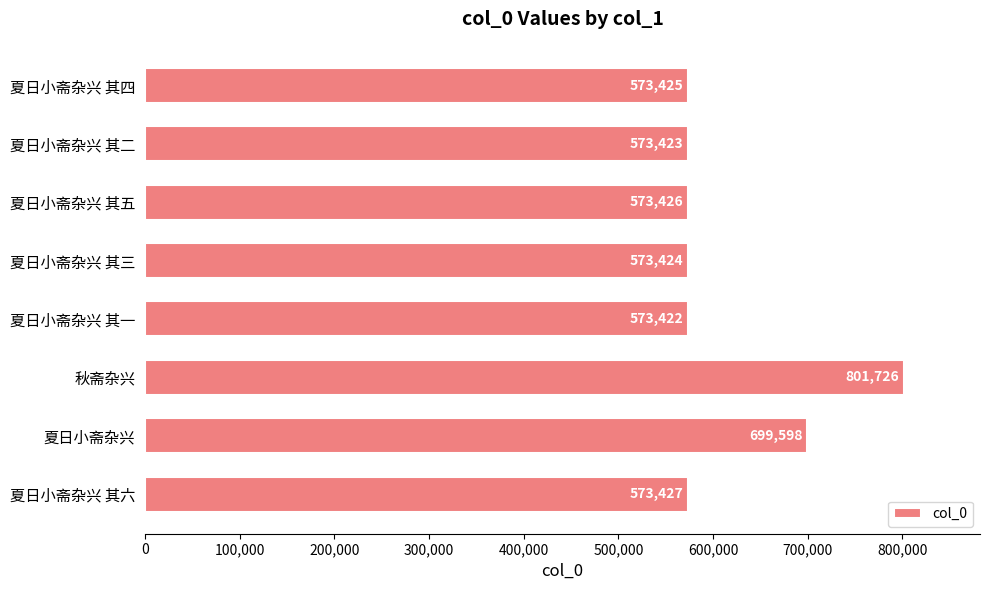

True or false: the data shows 573425 at 夏日小斋杂兴 其四.

True